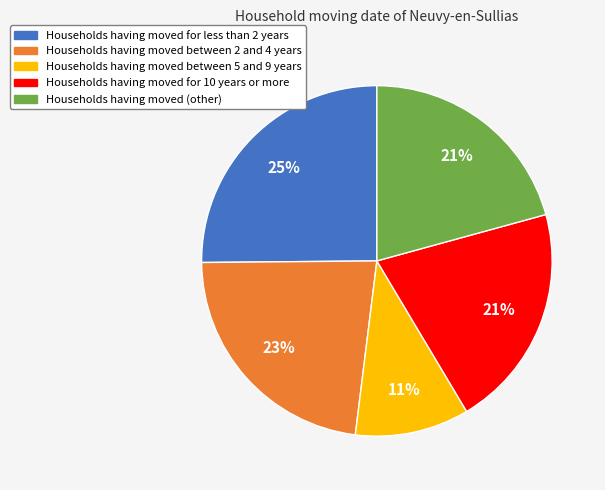

Is Households having moved between 2 and 4 years the majority of the pie?

No